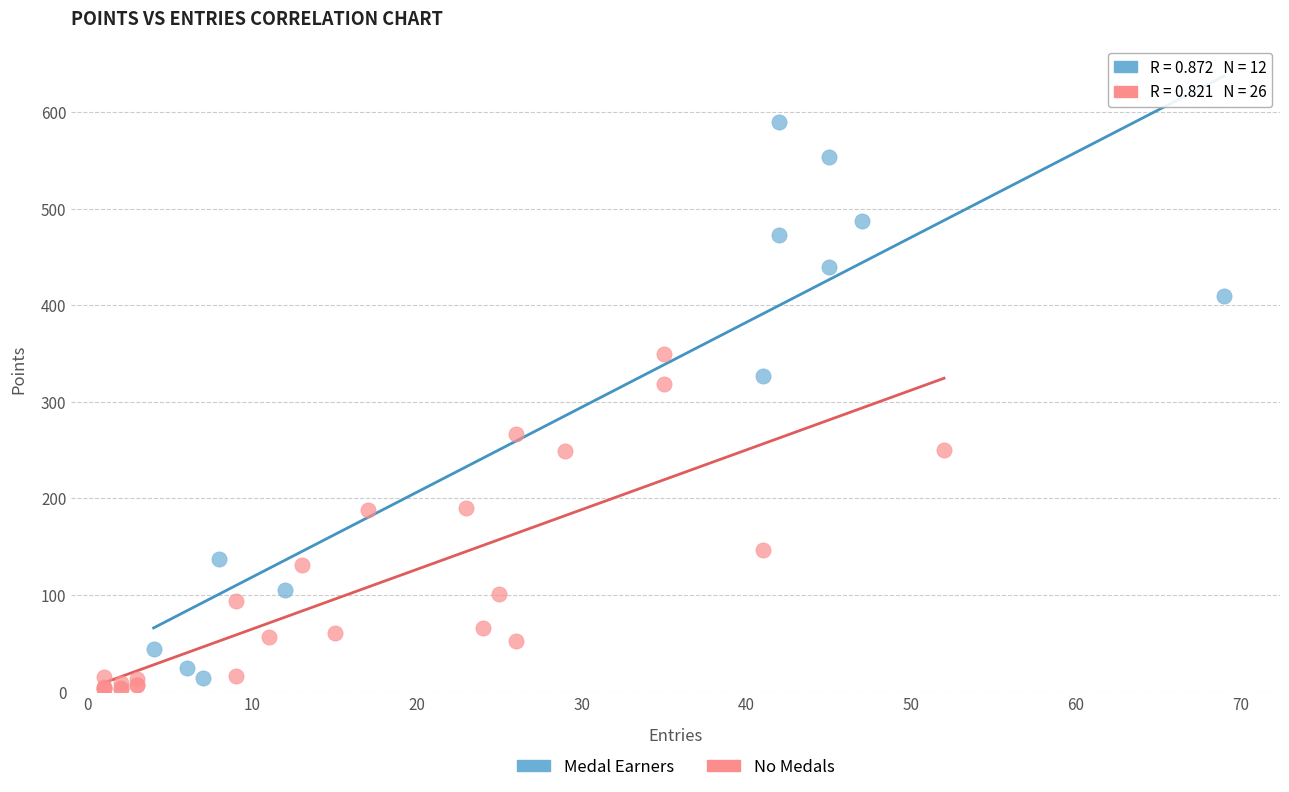

What are all the series names shown in the legend?

Medal Earners, No Medals